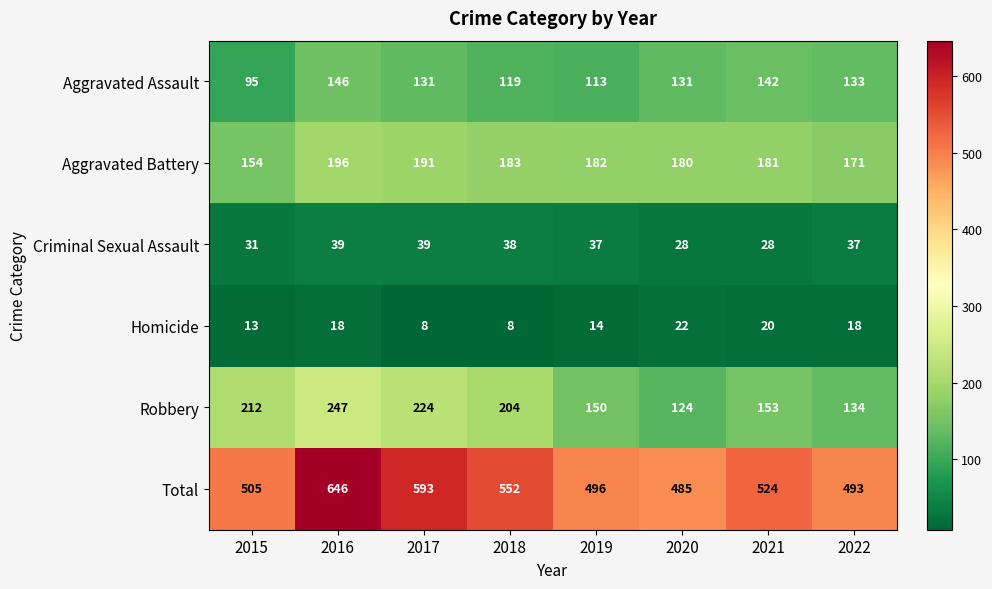

At which label does Total reach its minimum?

2020